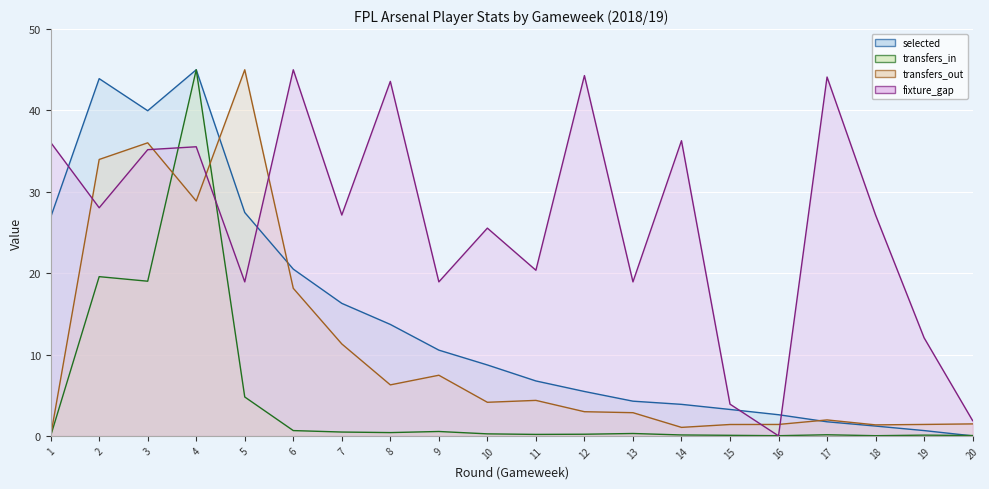

Reading right to left, list all the values displayed in this chart.

selected (line): 20=0.0	19=0.7	18=1.2	17=1.7	16=2.6	15=3.2	14=3.9	13=4.3	12=5.5	11=6.8	10=8.7	9=10.5	8=13.7	7=16.3	6=20.5	5=27.5	4=45.0	3=40.0	2=43.9	1=26.9
transfers_in (line): 20=0.0	19=0.1	18=0.0	17=0.1	16=0.0	15=0.1	14=0.1	13=0.3	12=0.2	11=0.2	10=0.2	9=0.5	8=0.4	7=0.5	6=0.7	5=4.8	4=45.0	3=19.0	2=19.6	1=0.0
transfers_out (line): 20=1.5	19=1.4	18=1.4	17=2.0	16=1.4	15=1.4	14=1.0	13=2.9	12=3.0	11=4.4	10=4.1	9=7.5	8=6.3	7=11.3	6=18.1	5=45.0	4=28.9	3=36.0	2=34.0	1=0.0
fixture_gap (line): 20=1.9	19=12.1	18=27.1	17=44.1	16=0.0	15=3.9	14=36.3	13=18.9	12=44.3	11=20.4	10=25.5	9=18.9	8=43.6	7=27.1	6=45.0	5=18.9	4=35.5	3=35.2	2=28.0	1=36.1